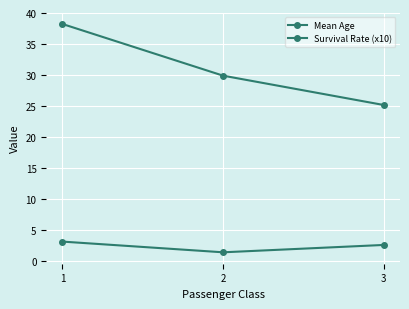

What is the minimum value for Survival Rate (x10)?

1.4